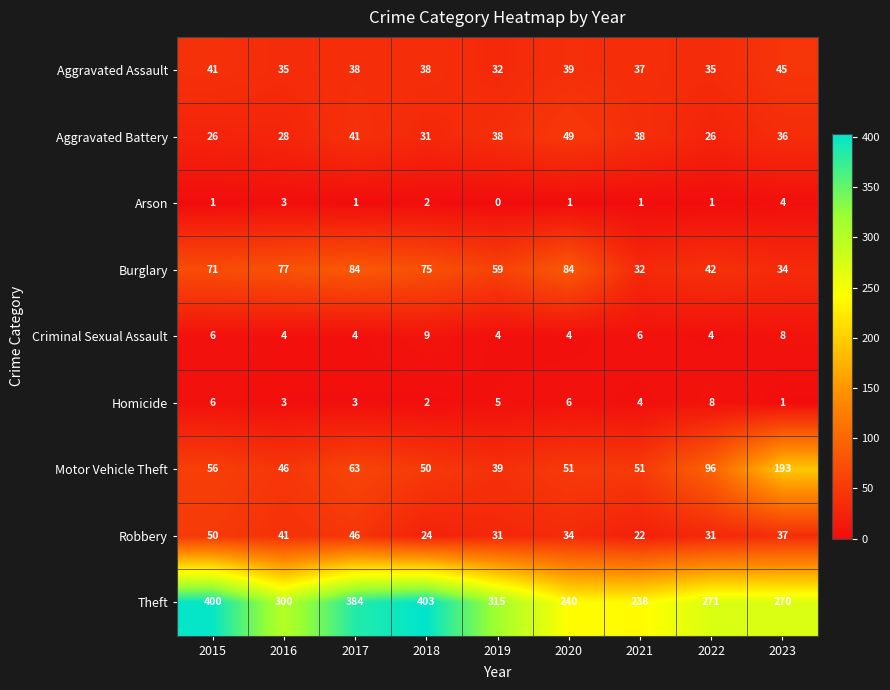

Between 2015 and 2022, which series saw the biggest shift?

Theft